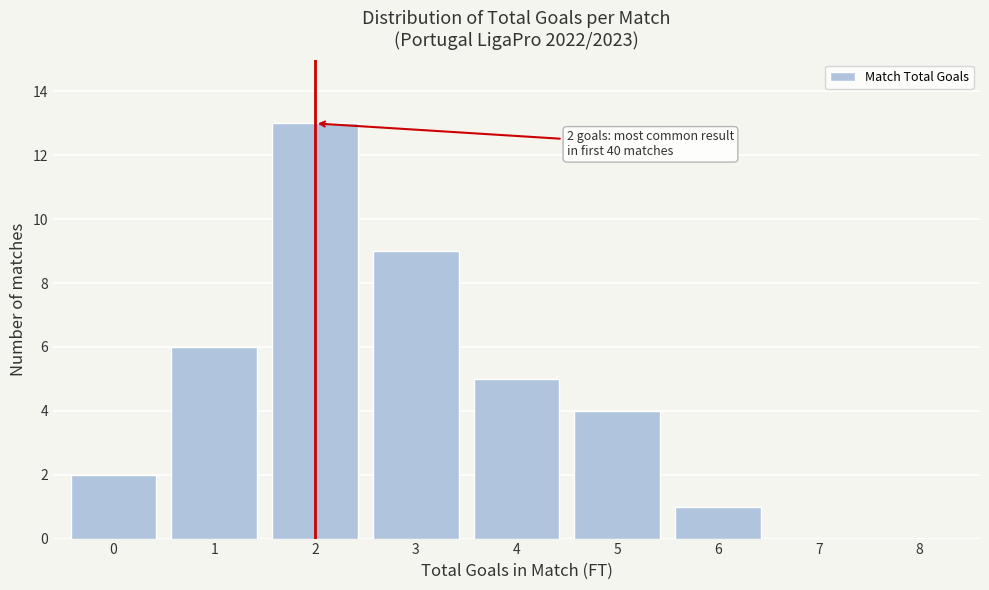

Reading left to right, transcribe all the data shown in this chart.

0=2	1=6	2=13	3=9	4=5	5=4	6=1	7=0	8=0